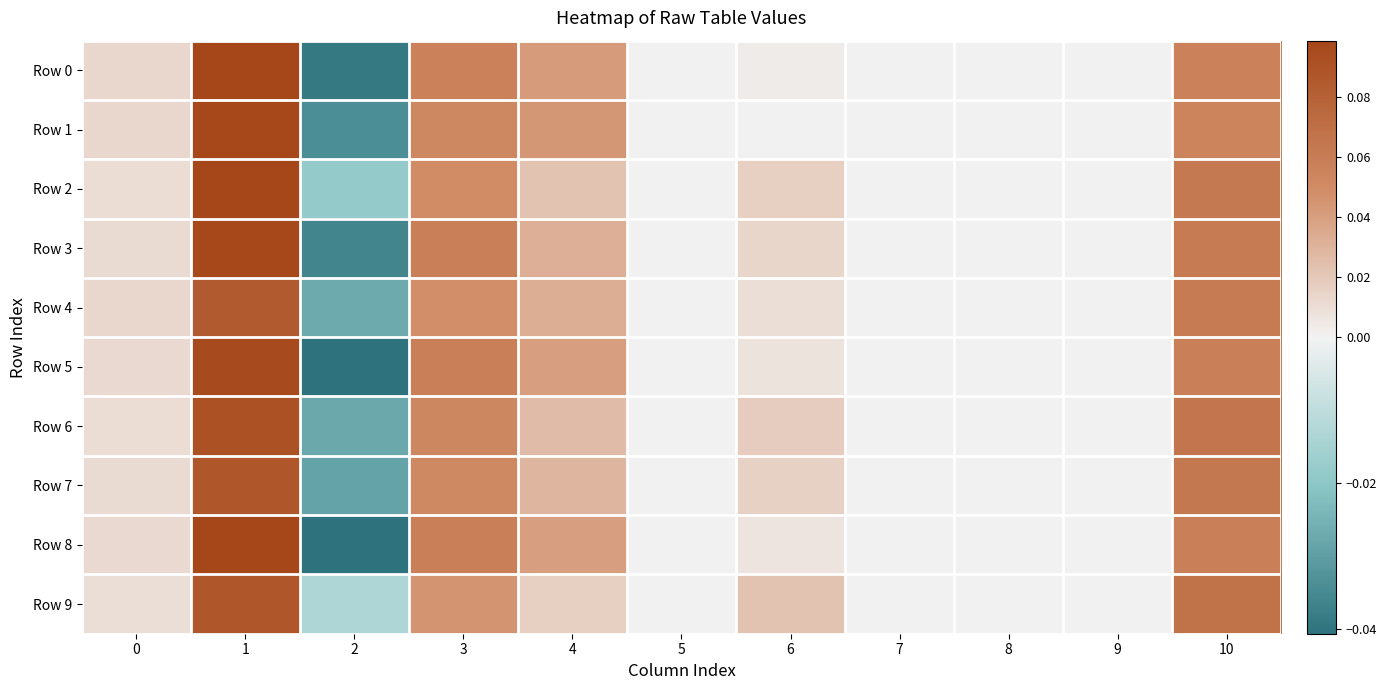

Rank the series by their maximum value, from highest to lowest.

Row 2, Row 0, Row 8, Row 1, Row 3, Row 5, Row 6, Row 7, Row 9, Row 4